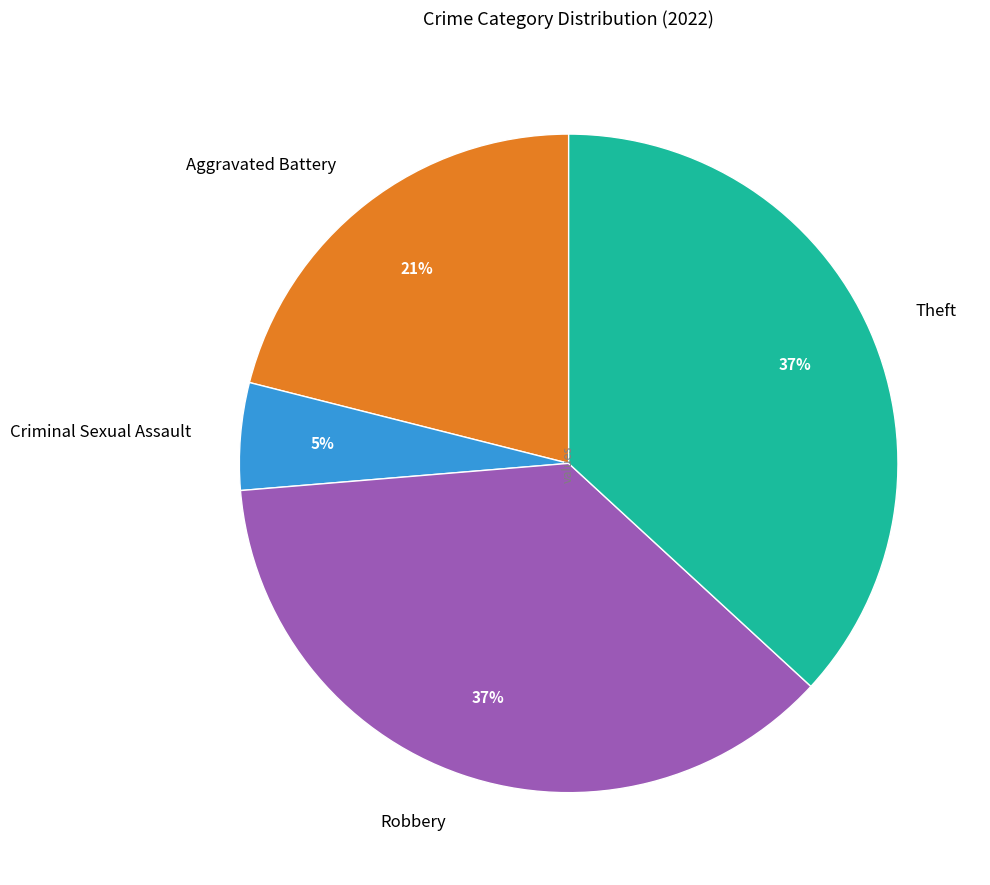

The Robbery slice represents 25% of the pie. True or false?

False